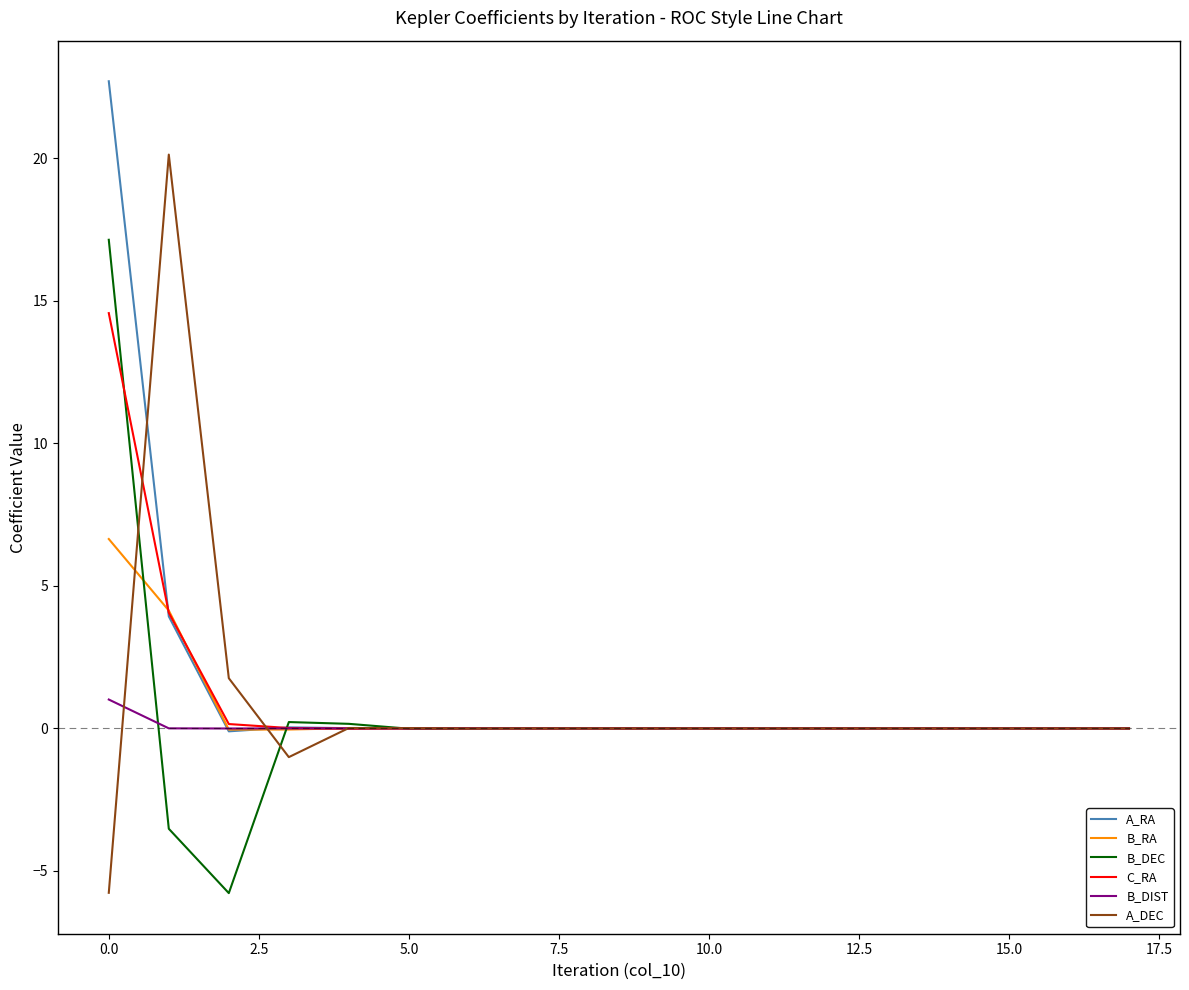

What is the maximum value shown in the chart?

22.7